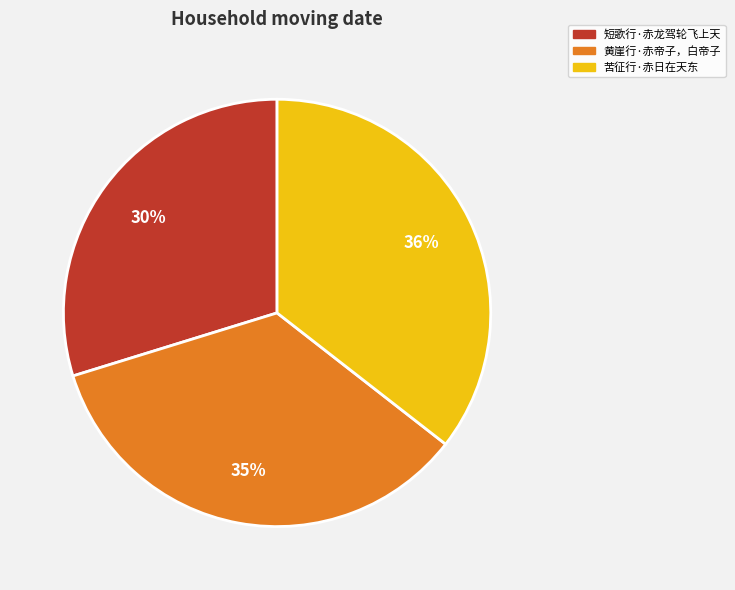

True or false: 黄崖行·赤帝子，白帝子 accounts for 23% of the total.

False